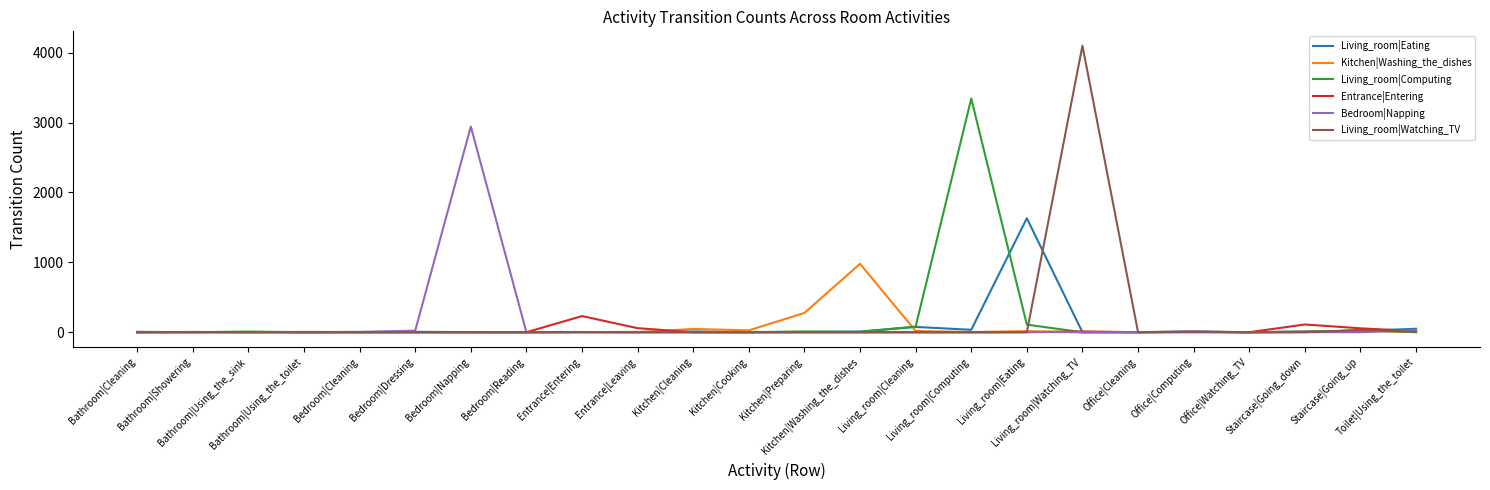

What is the maximum value shown in the chart?

4100